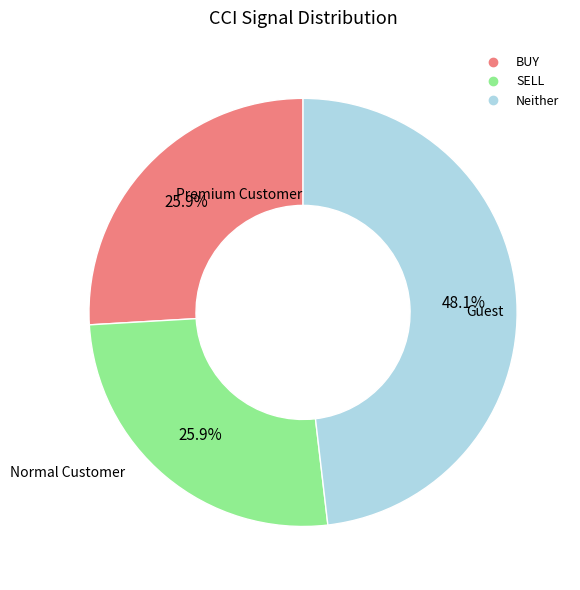

Is there any slice that represents more than half of the pie?

No